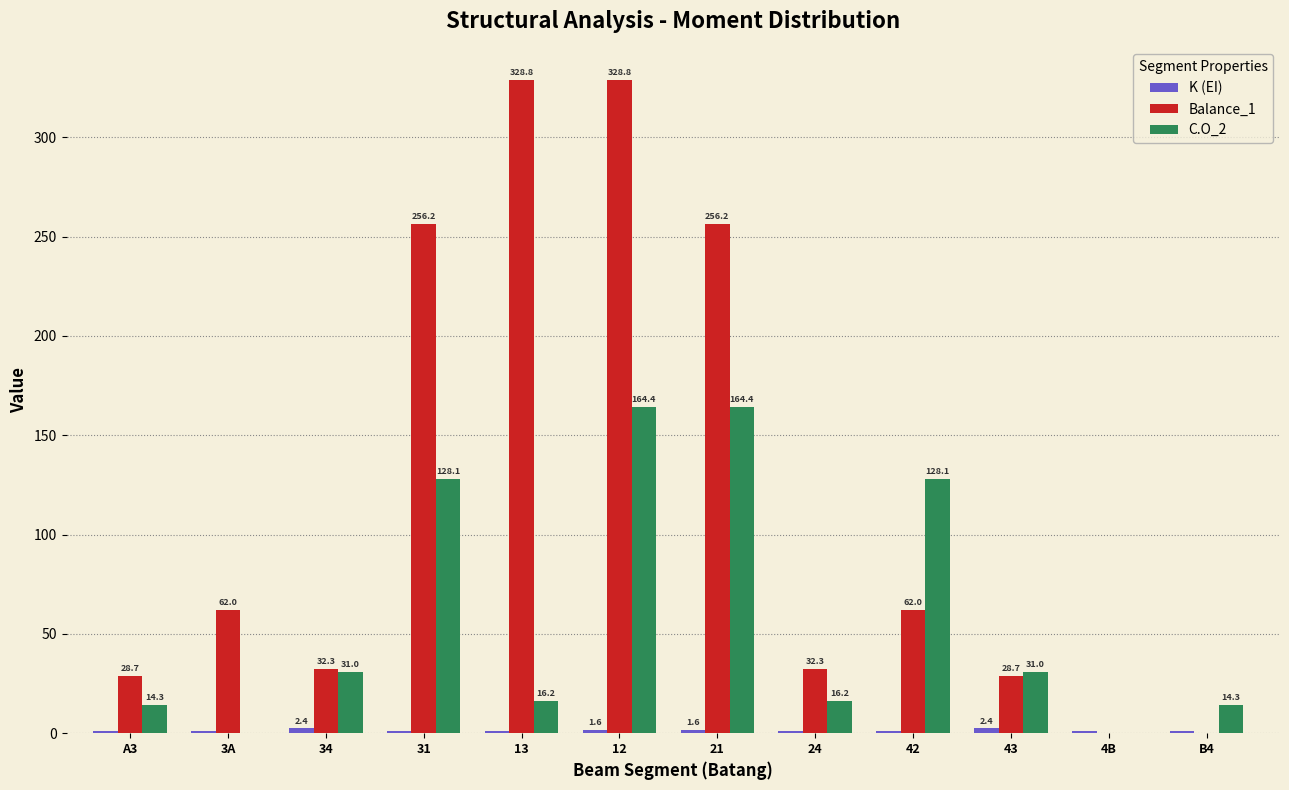

Which series changed the most between 24 and 43?

C.O_2